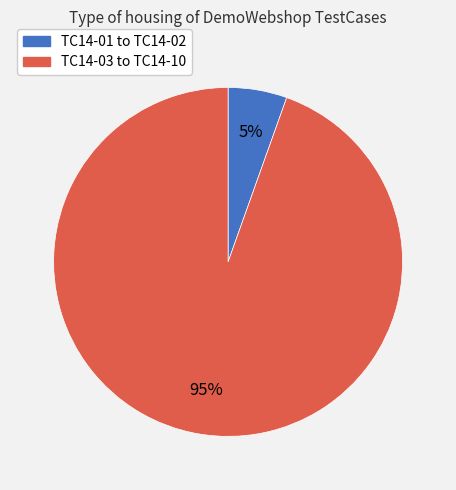

Is there any slice that represents more than half of the pie?

Yes